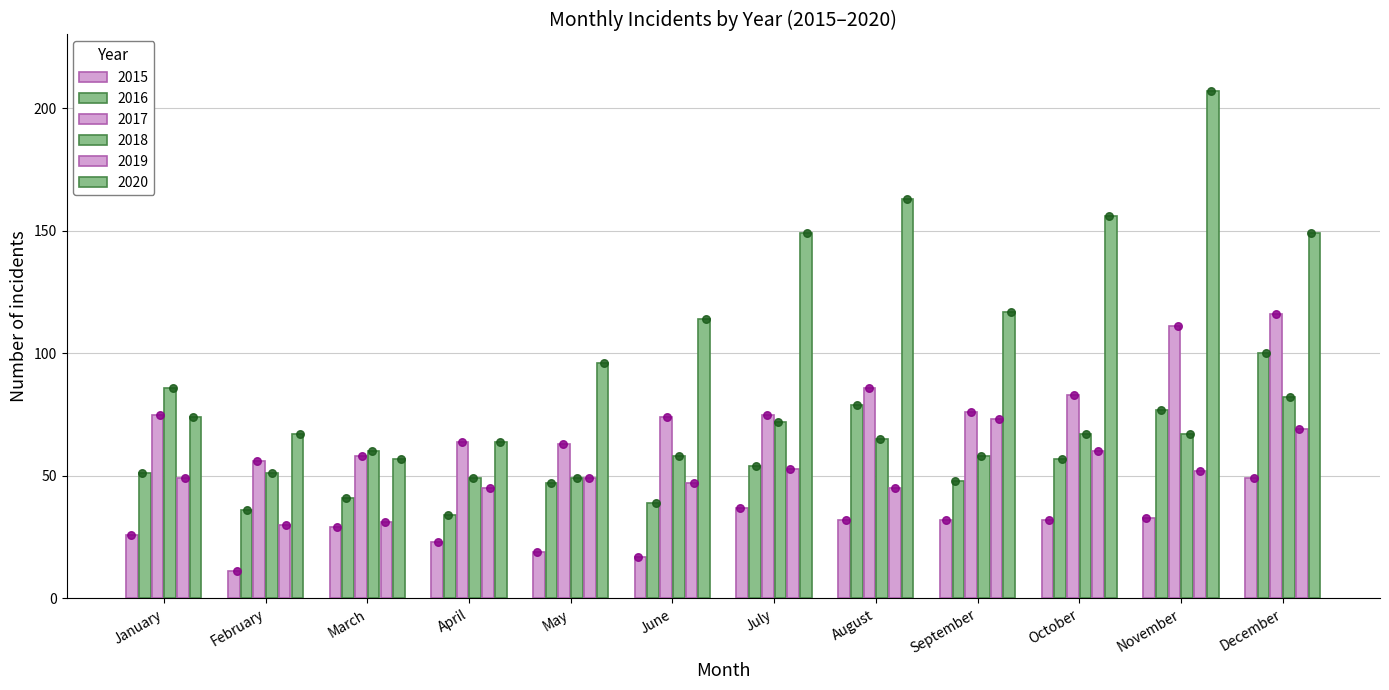

Which series contains the lowest Y value?

2015